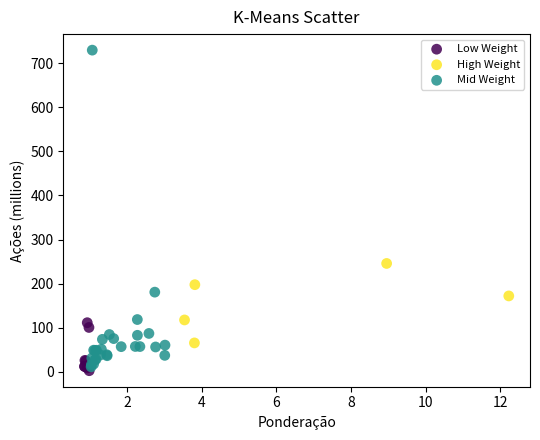

What are all the series names shown in the legend?

Low Weight, High Weight, Mid Weight